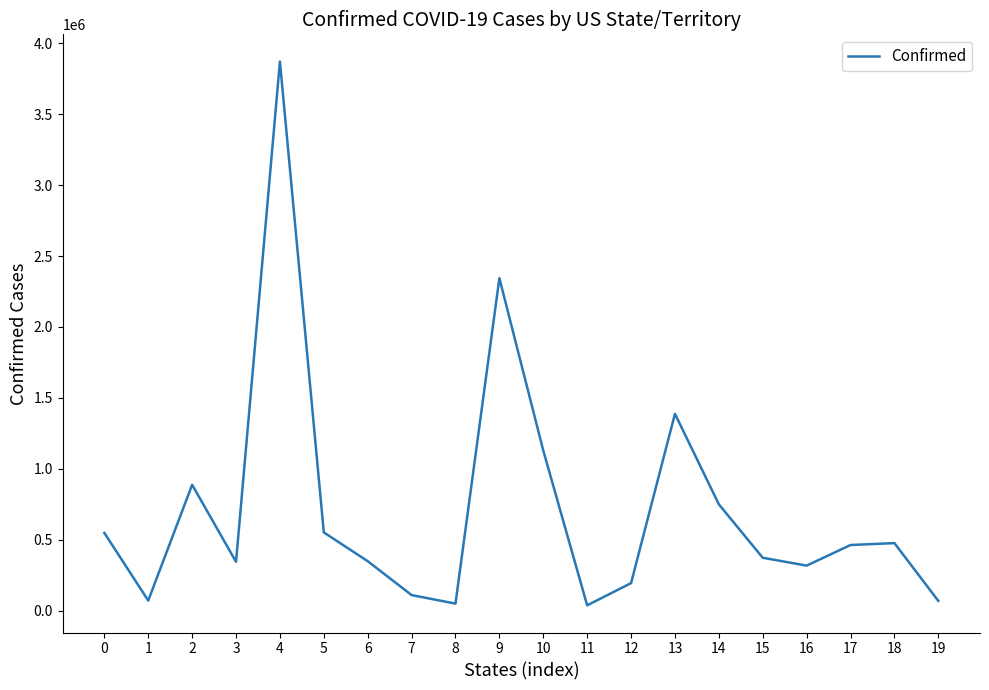

Does the chart have visible grid lines?

No